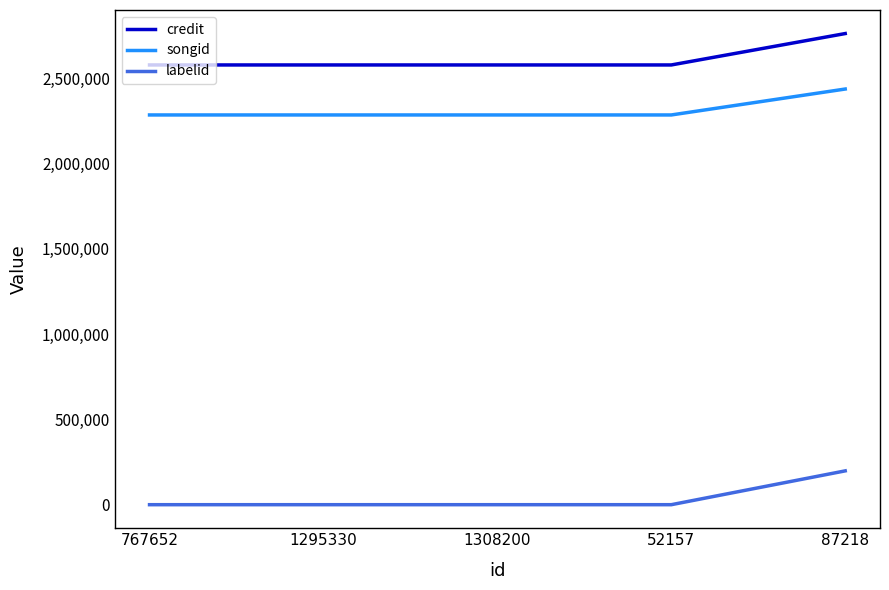

At how many categories does at least one series exceed 2667205?

1